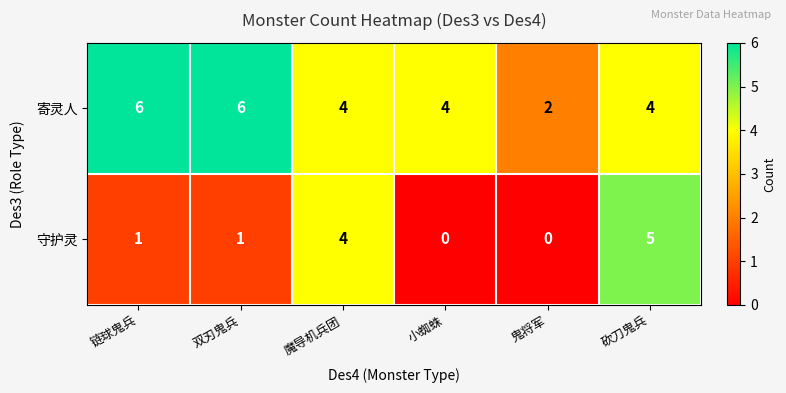

Count the number of data series in this chart.

2